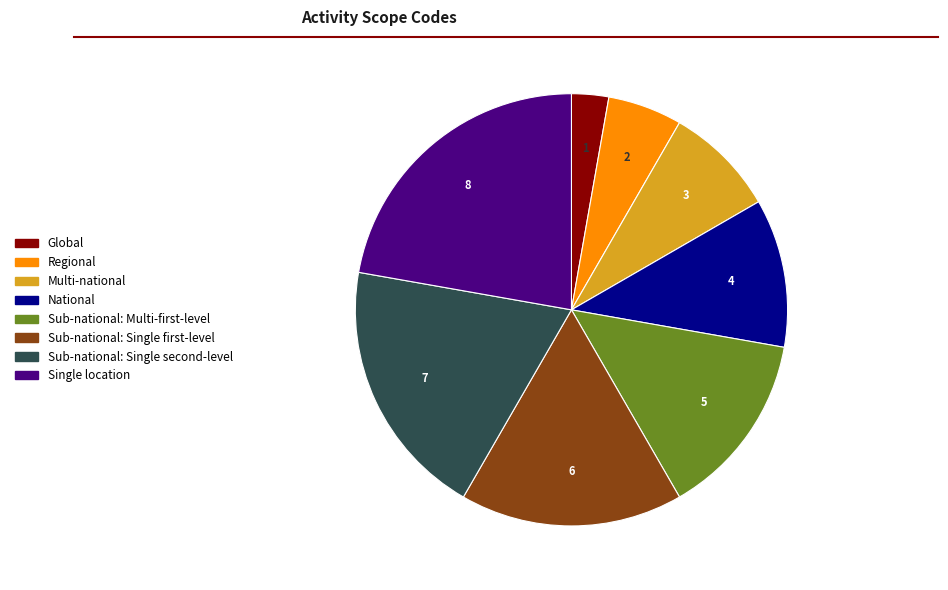

Count the number of slices in the pie.

8